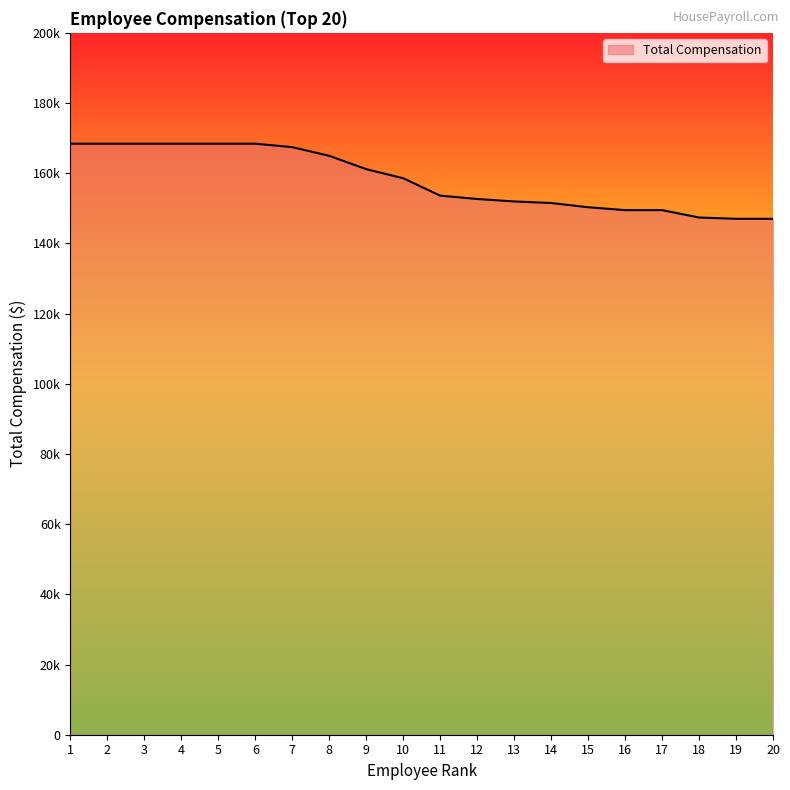

Reading left to right, list all the values displayed in this chart.

1=168411.0	2=168411.0	3=168411.0	4=168411.0	5=168411.0	6=168411.0	7=167427.7	8=164960.9	9=161160.0	10=158565.4	11=153611.0	12=152655.7	13=151958.0	14=151512.0	15=150309.3	16=149485.0	17=149485.0	18=147377.3	19=147012.0	20=147012.0